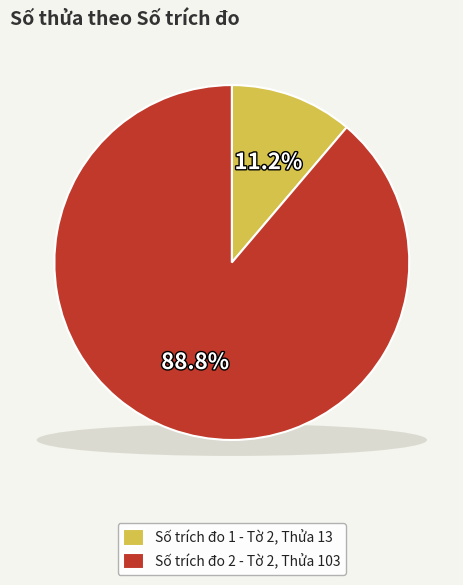

Is it true that 2 is 80% of the pie?

False